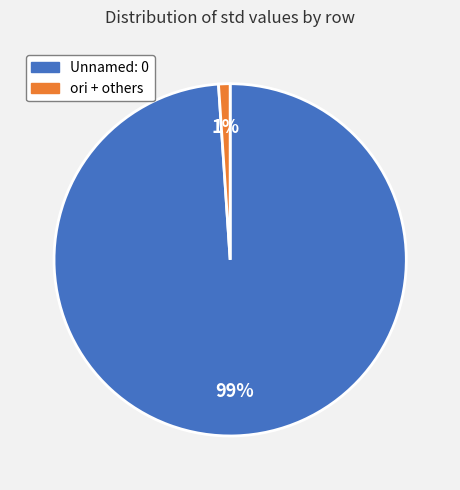

Is it true that Unnamed: 0 is 99% of the pie?

True